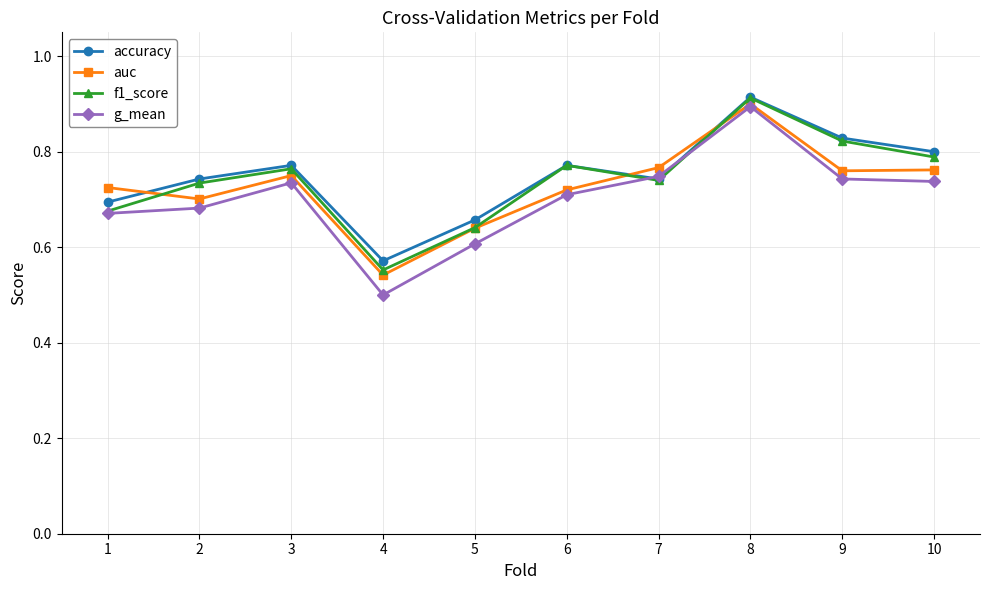

Between 4 and 6, which series saw the biggest shift?

f1_score